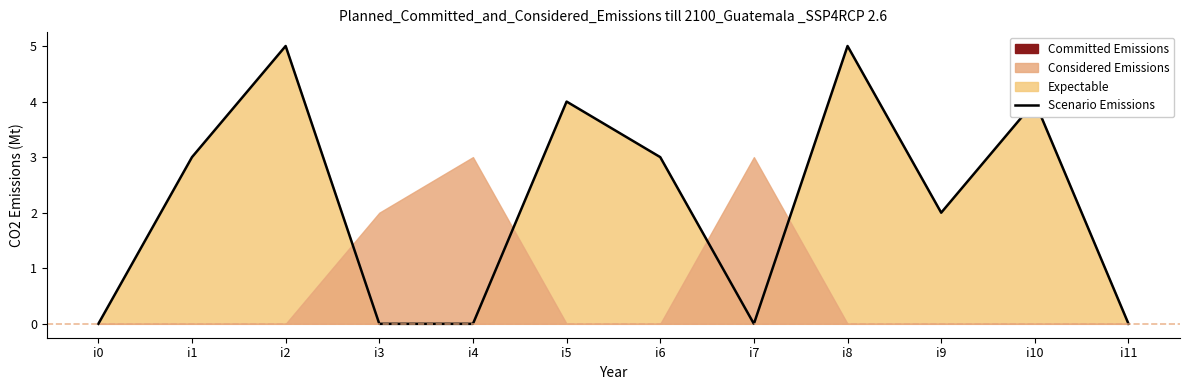

At which label is the value closest to 2?

i9